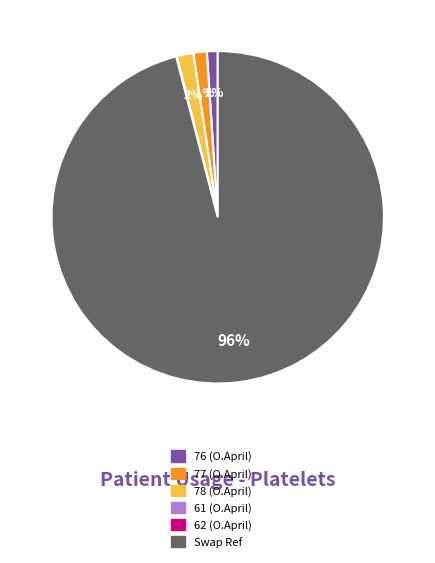

Which category has the biggest portion of the pie?

Swap Ref